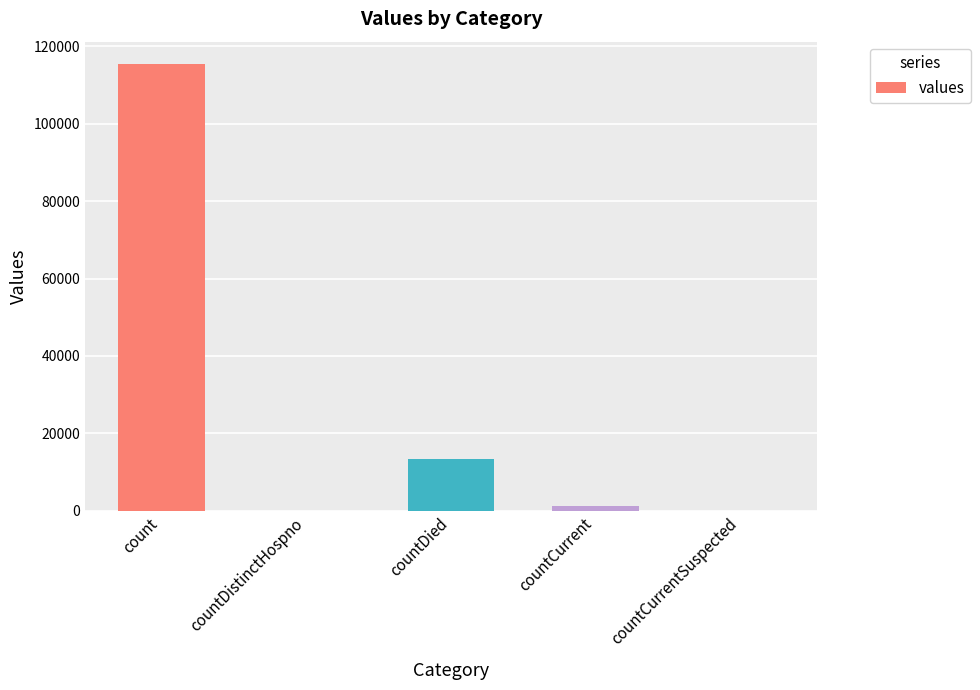

Reading left to right, transcribe all the data shown in this chart.

count=115379	countDistinctHospno=0	countDied=13343	countCurrent=1383	countCurrentSuspected=0